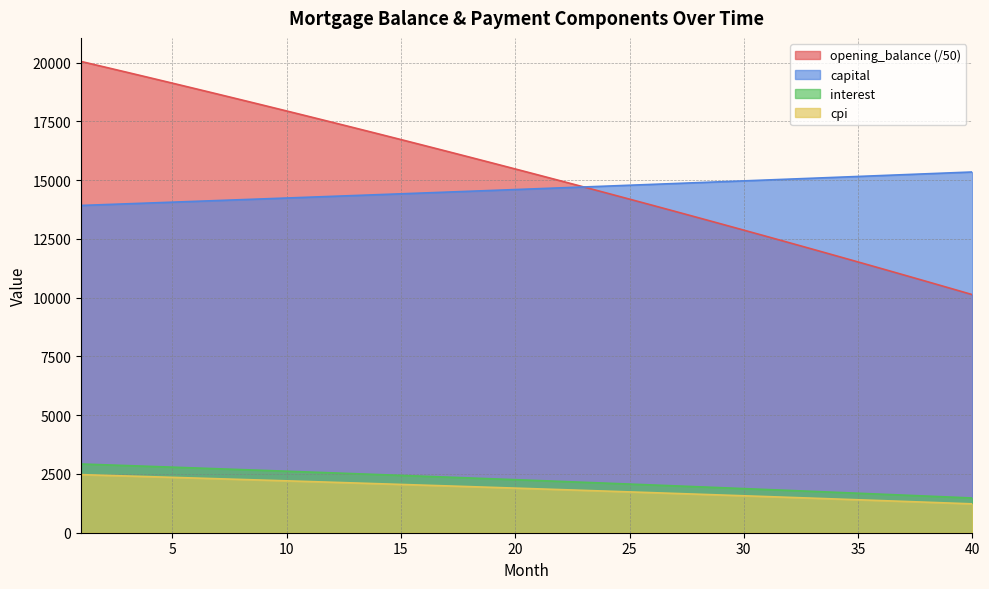

Reading left to right, what are all the values shown in this chart?

opening_balance: 1=20050.0	2=19821.0	3=19590.6	4=19359.1	5=19126.2	6=18892.0	7=18656.6	8=18419.8	9=18181.8	10=17942.5	11=17701.8	12=17459.8	13=17216.5	14=16971.9	15=16726.0	16=16478.7	17=16230.1	18=15980.1	19=15728.8	20=15476.1	21=15222.0	22=14966.6	23=14709.9	24=14451.7	25=14192.2	26=13931.2	27=13668.9	28=13405.2	29=13140.1	30=12873.5	31=12605.6	32=12336.2	33=12065.4	34=11793.2	35=11519.5	36=11244.4	37=10967.9	38=10689.9	39=10410.4	40=10129.5
capital: 1=13923.6	2=13958.4	3=13993.3	4=14028.3	5=14063.4	6=14098.5	7=14133.8	8=14169.1	9=14204.5	10=14240.0	11=14275.6	12=14311.3	13=14347.1	14=14383.0	15=14418.9	16=14455.0	17=14491.1	18=14527.3	19=14563.7	20=14600.1	21=14636.6	22=14673.2	23=14709.9	24=14746.6	25=14783.5	26=14820.5	27=14857.5	28=14894.6	29=14931.9	30=14969.2	31=15006.6	32=15044.2	33=15081.8	34=15119.5	35=15157.3	36=15195.2	37=15233.1	38=15271.2	39=15309.4	40=15347.7
interest: 1=2924.0	2=2890.6	3=2857.0	4=2823.2	5=2789.2	6=2755.1	7=2720.8	8=2686.2	9=2651.5	10=2616.6	11=2581.5	12=2546.2	13=2510.7	14=2475.1	15=2439.2	16=2403.1	17=2366.9	18=2330.4	19=2293.8	20=2256.9	21=2219.9	22=2182.6	23=2145.2	24=2107.5	25=2069.7	26=2031.6	27=1993.4	28=1954.9	29=1916.3	30=1877.4	31=1838.3	32=1799.0	33=1759.5	34=1719.8	35=1679.9	36=1639.8	37=1599.5	38=1558.9	39=1518.2	40=1477.2
cpi: 1=2471.4	2=2442.7	3=2413.8	4=2384.8	5=2355.6	6=2326.3	7=2296.7	8=2267.1	9=2237.2	10=2207.2	11=2177.0	12=2146.7	13=2116.2	14=2085.5	15=2054.7	16=2023.7	17=1992.5	18=1961.2	19=1929.7	20=1898.0	21=1866.2	22=1834.1	23=1802.0	24=1769.6	25=1737.1	26=1704.4	27=1671.5	28=1638.4	29=1605.2	30=1571.8	31=1538.2	32=1504.4	33=1470.5	34=1436.3	35=1402.0	36=1367.6	37=1332.9	38=1298.1	39=1263.0	40=1227.8